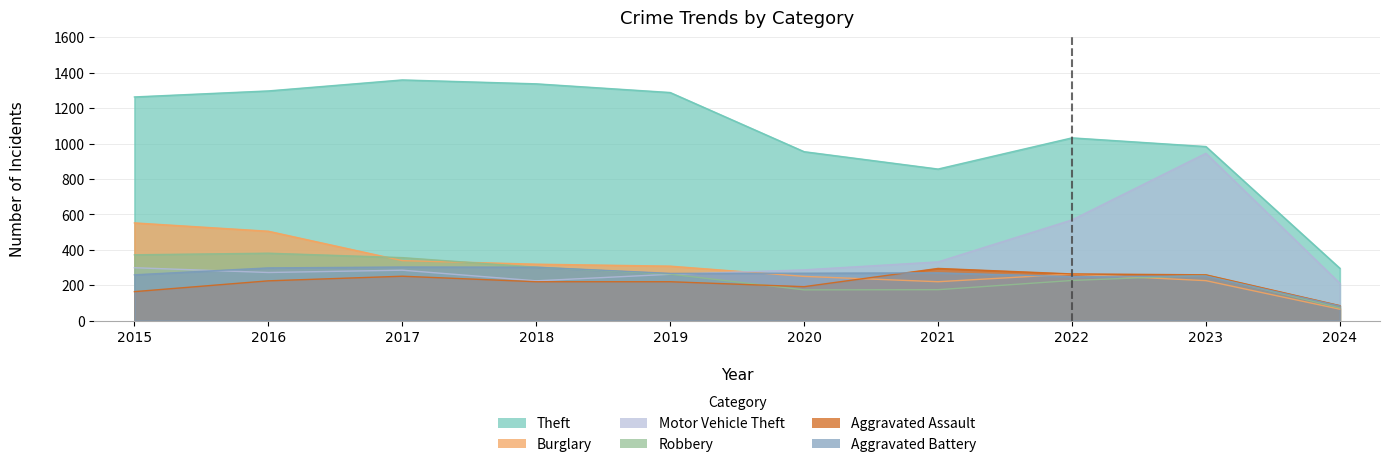

True or false: Theft has a value of 567 at 2022.

False